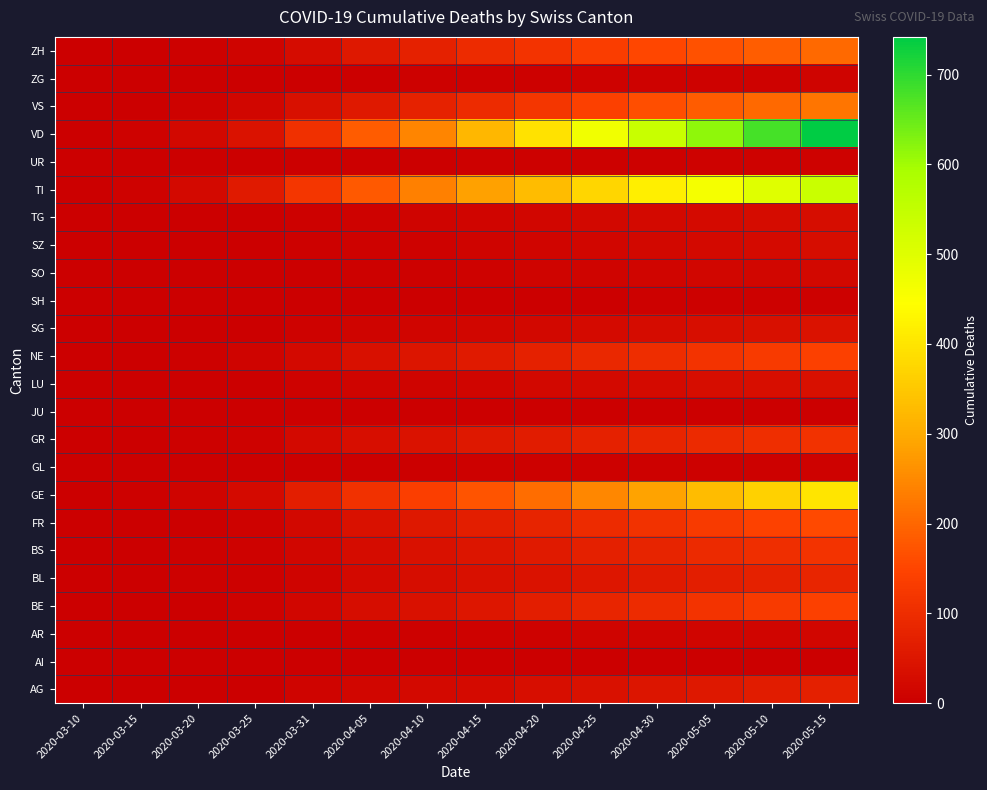

Reading left to right, transcribe all the data shown in this chart.

AG: 2020-03-10=0	2020-03-15=0	2020-03-20=1	2020-03-25=2	2020-03-31=11	2020-04-05=16	2020-04-10=21	2020-04-15=26	2020-04-20=33	2020-04-25=40	2020-04-30=47	2020-05-05=55	2020-05-10=63	2020-05-15=71
AI: 2020-03-10=0	2020-03-15=0	2020-03-20=0	2020-03-25=0	2020-03-31=0	2020-04-05=0	2020-04-10=0	2020-04-15=0	2020-04-20=0	2020-04-25=1	2020-04-30=1	2020-05-05=1	2020-05-10=1	2020-05-15=1
AR: 2020-03-10=0	2020-03-15=0	2020-03-20=0	2020-03-25=2	2020-03-31=2	2020-04-05=4	2020-04-10=5	2020-04-15=6	2020-04-20=7	2020-04-25=9	2020-04-30=11	2020-05-05=13	2020-05-10=14	2020-05-15=16
BE: 2020-03-10=0	2020-03-15=0	2020-03-20=2	2020-03-25=6	2020-03-31=16	2020-04-05=31	2020-04-10=40	2020-04-15=52	2020-04-20=67	2020-04-25=82	2020-04-30=97	2020-05-05=114	2020-05-10=128	2020-05-15=142
BL: 2020-03-10=1	2020-03-15=2	2020-03-20=3	2020-03-25=5	2020-03-31=10	2020-04-05=22	2020-04-10=29	2020-04-15=36	2020-04-20=43	2020-04-25=51	2020-04-30=59	2020-05-05=67	2020-05-10=74	2020-05-15=82
BS: 2020-03-10=0	2020-03-15=0	2020-03-20=4	2020-03-25=8	2020-03-31=16	2020-04-05=28	2020-04-10=38	2020-04-15=49	2020-04-20=59	2020-04-25=70	2020-04-30=81	2020-05-05=93	2020-05-10=104	2020-05-15=115
FR: 2020-03-10=0	2020-03-15=0	2020-03-20=1	2020-03-25=6	2020-03-31=20	2020-04-05=40	2020-04-10=53	2020-04-15=68	2020-04-20=81	2020-04-25=96	2020-04-30=112	2020-05-05=130	2020-05-10=144	2020-05-15=158
GE: 2020-03-10=1	2020-03-15=4	2020-03-20=9	2020-03-25=24	2020-03-31=68	2020-04-05=109	2020-04-10=137	2020-04-15=173	2020-04-20=209	2020-04-25=247	2020-04-30=287	2020-05-05=328	2020-05-10=366	2020-05-15=402
GL: 2020-03-10=0	2020-03-15=0	2020-03-20=0	2020-03-25=0	2020-03-31=2	2020-04-05=2	2020-04-10=2	2020-04-15=3	2020-04-20=3	2020-04-25=4	2020-04-30=4	2020-05-05=5	2020-05-10=5	2020-05-15=6
GR: 2020-03-10=0	2020-03-15=0	2020-03-20=3	2020-03-25=8	2020-03-31=23	2020-04-05=34	2020-04-10=42	2020-04-15=53	2020-04-20=63	2020-04-25=74	2020-04-30=84	2020-05-05=95	2020-05-10=104	2020-05-15=113
JU: 2020-03-10=1	2020-03-15=0	2020-03-20=0	2020-03-25=0	2020-03-31=0	2020-04-05=0	2020-04-10=0	2020-04-15=1	2020-04-20=1	2020-04-25=1	2020-04-30=1	2020-05-05=2	2020-05-10=2	2020-05-15=2
LU: 2020-03-10=0	2020-03-15=0	2020-03-20=0	2020-03-25=2	2020-03-31=7	2020-04-05=9	2020-04-10=11	2020-04-15=14	2020-04-20=18	2020-04-25=22	2020-04-30=26	2020-05-05=30	2020-05-10=34	2020-05-15=37
NE: 2020-03-10=0	2020-03-15=0	2020-03-20=3	2020-03-25=9	2020-03-31=22	2020-04-05=36	2020-04-10=48	2020-04-15=60	2020-04-20=73	2020-04-25=87	2020-04-30=100	2020-05-05=115	2020-05-10=129	2020-05-15=141
SG: 2020-03-10=0	2020-03-15=0	2020-03-20=0	2020-03-25=1	2020-03-31=7	2020-04-05=10	2020-04-10=13	2020-04-15=17	2020-04-20=20	2020-04-25=24	2020-04-30=28	2020-05-05=33	2020-05-10=37	2020-05-15=41
SH: 2020-03-10=0	2020-03-15=0	2020-03-20=0	2020-03-25=0	2020-03-31=1	2020-04-05=1	2020-04-10=1	2020-04-15=2	2020-04-20=2	2020-04-25=2	2020-04-30=3	2020-05-05=3	2020-05-10=4	2020-05-15=4
SO: 2020-03-10=0	2020-03-15=0	2020-03-20=0	2020-03-25=1	2020-03-31=2	2020-04-05=4	2020-04-10=5	2020-04-15=7	2020-04-20=9	2020-04-25=11	2020-04-30=13	2020-05-05=15	2020-05-10=17	2020-05-15=19
SZ: 2020-03-10=0	2020-03-15=0	2020-03-20=0	2020-03-25=0	2020-03-31=4	2020-04-05=6	2020-04-10=8	2020-04-15=11	2020-04-20=14	2020-04-25=17	2020-04-30=20	2020-05-05=23	2020-05-10=26	2020-05-15=29
TG: 2020-03-10=0	2020-03-15=0	2020-03-20=0	2020-03-25=1	2020-03-31=3	2020-04-05=7	2020-04-10=9	2020-04-15=12	2020-04-20=15	2020-04-25=18	2020-04-30=21	2020-05-05=24	2020-05-10=27	2020-05-15=30
TI: 2020-03-10=1	2020-03-15=6	2020-03-20=22	2020-03-25=60	2020-03-31=120	2020-04-05=180	2020-04-10=235	2020-04-15=285	2020-04-20=330	2020-04-25=374	2020-04-30=419	2020-05-05=462	2020-05-10=500	2020-05-15=537
UR: 2020-03-10=0	2020-03-15=0	2020-03-20=0	2020-03-25=0	2020-03-31=0	2020-04-05=1	2020-04-10=2	2020-04-15=3	2020-04-20=4	2020-04-25=5	2020-04-30=5	2020-05-05=6	2020-05-10=7	2020-05-15=7
VD: 2020-03-10=1	2020-03-15=6	2020-03-20=20	2020-03-25=41	2020-03-31=107	2020-04-05=183	2020-04-10=246	2020-04-15=320	2020-04-20=395	2020-04-25=469	2020-04-30=542	2020-05-05=615	2020-05-10=681	2020-05-15=742
VS: 2020-03-10=0	2020-03-15=2	2020-03-20=7	2020-03-25=15	2020-03-31=37	2020-04-05=57	2020-04-10=76	2020-04-15=97	2020-04-20=119	2020-04-25=140	2020-04-30=163	2020-05-05=184	2020-05-10=203	2020-05-15=221
ZG: 2020-03-10=0	2020-03-15=0	2020-03-20=0	2020-03-25=0	2020-03-31=1	2020-04-05=2	2020-04-10=3	2020-04-15=4	2020-04-20=5	2020-04-25=6	2020-04-30=6	2020-05-05=7	2020-05-10=8	2020-05-15=9
ZH: 2020-03-10=0	2020-03-15=1	2020-03-20=4	2020-03-25=10	2020-03-31=27	2020-04-05=54	2020-04-10=74	2020-04-15=96	2020-04-20=115	2020-04-25=134	2020-04-30=152	2020-05-05=171	2020-05-10=188	2020-05-15=204